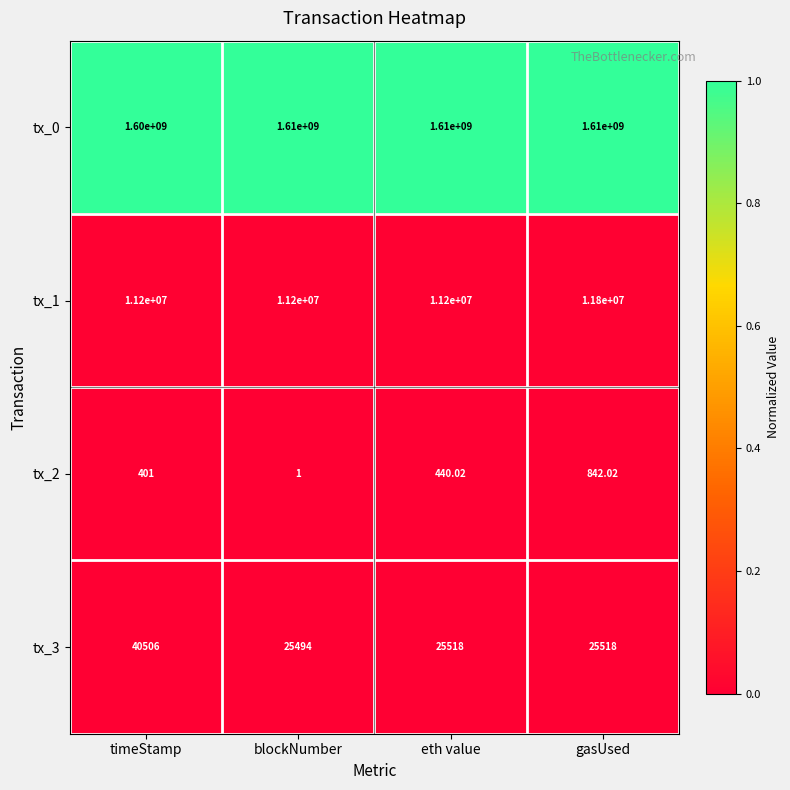

At which category is the sum across all series the highest?

gasUsed